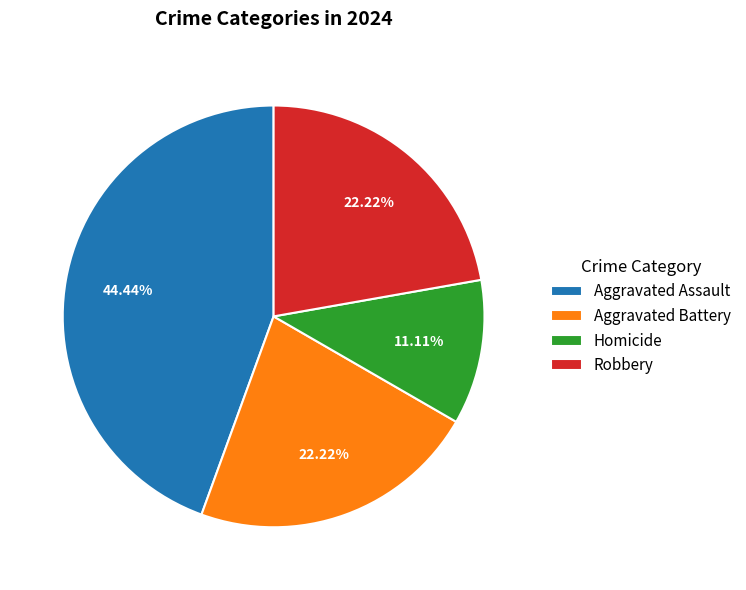

How many segments does this pie chart have?

4